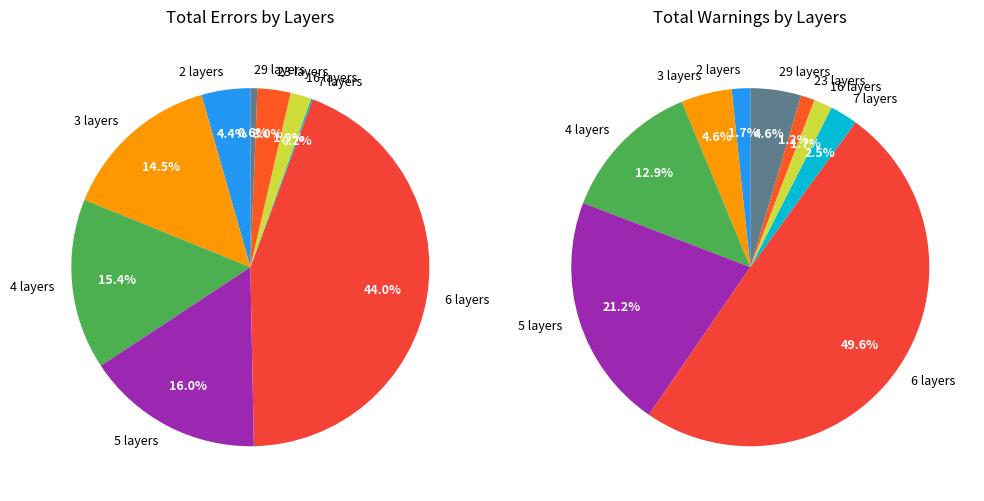

Do 29 and 7 together represent more than half of the pie?

No